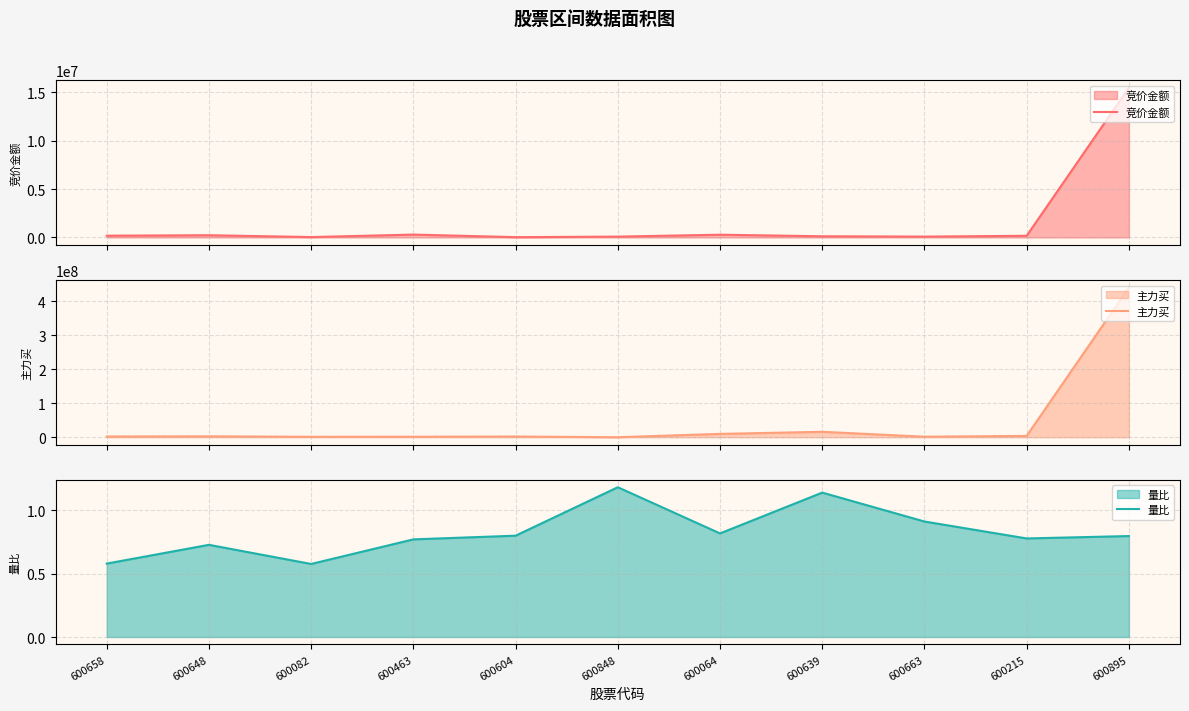

True or false: 量比 and 竞价金额 intersect in this chart.

False